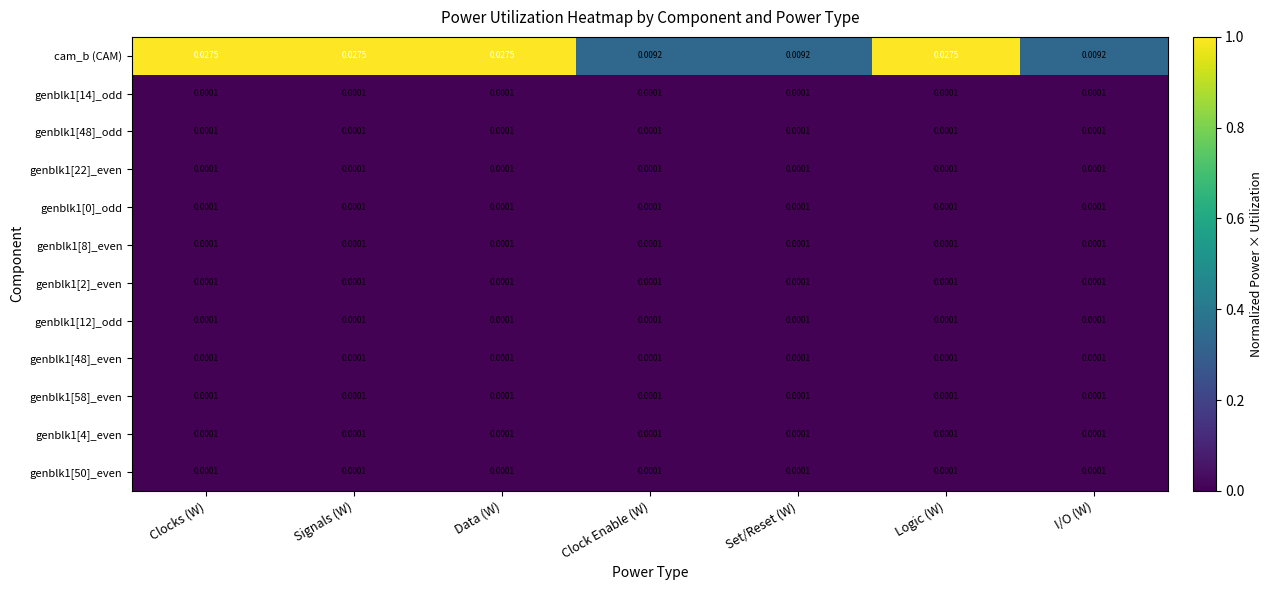

Is the value of genblk1[22]_even at Clock Enable (W) greater than the value of cam_b (CAM) at Data (W)?

No